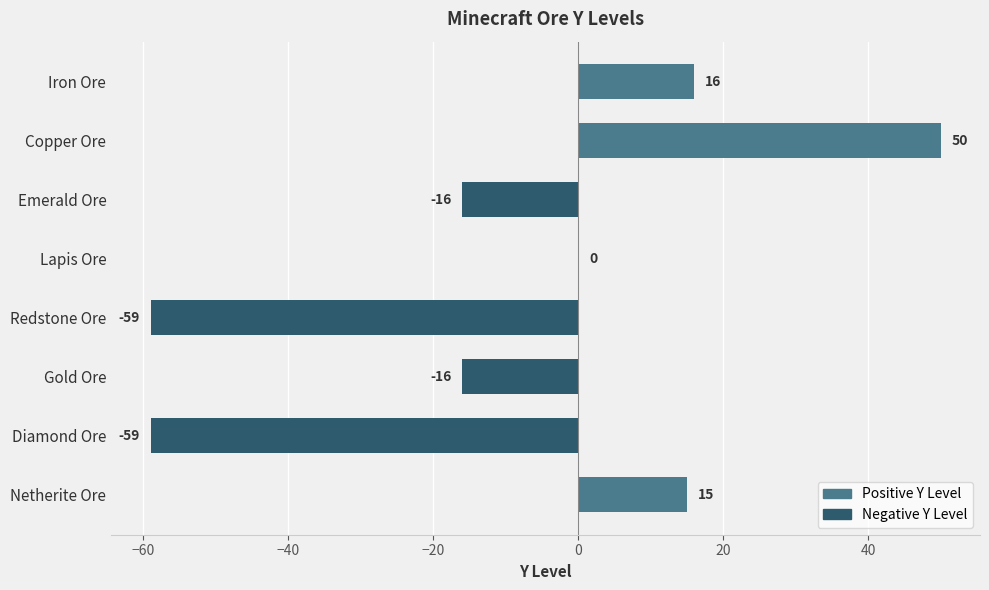

Count the number of data series in this chart.

1